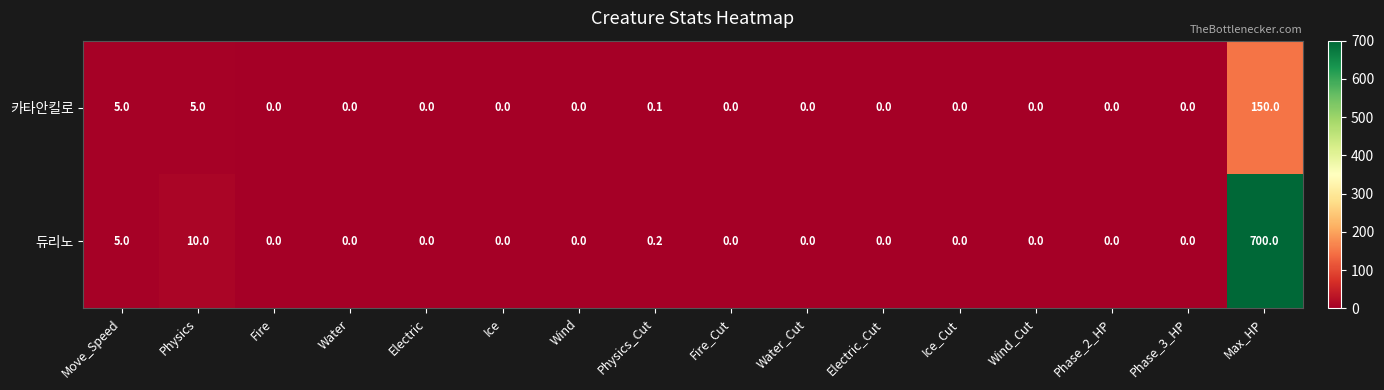

Which series has the widest spread of values?

듀리노